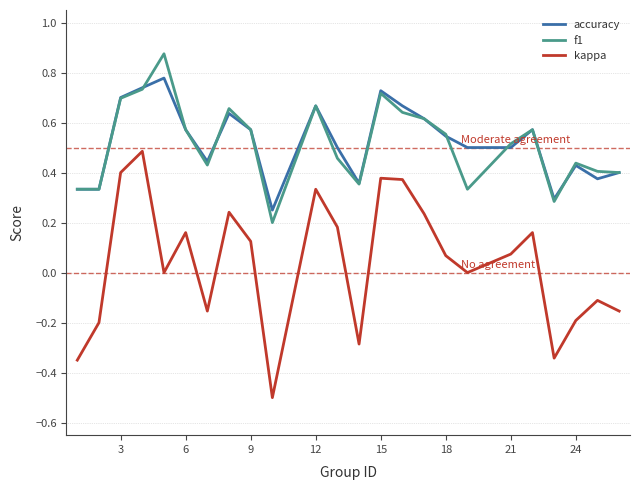

True or false: accuracy and kappa cross at least once.

False